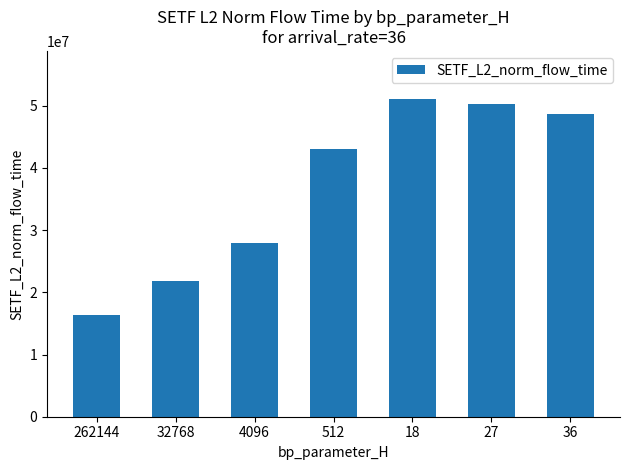

What position from the right is 262144?

7